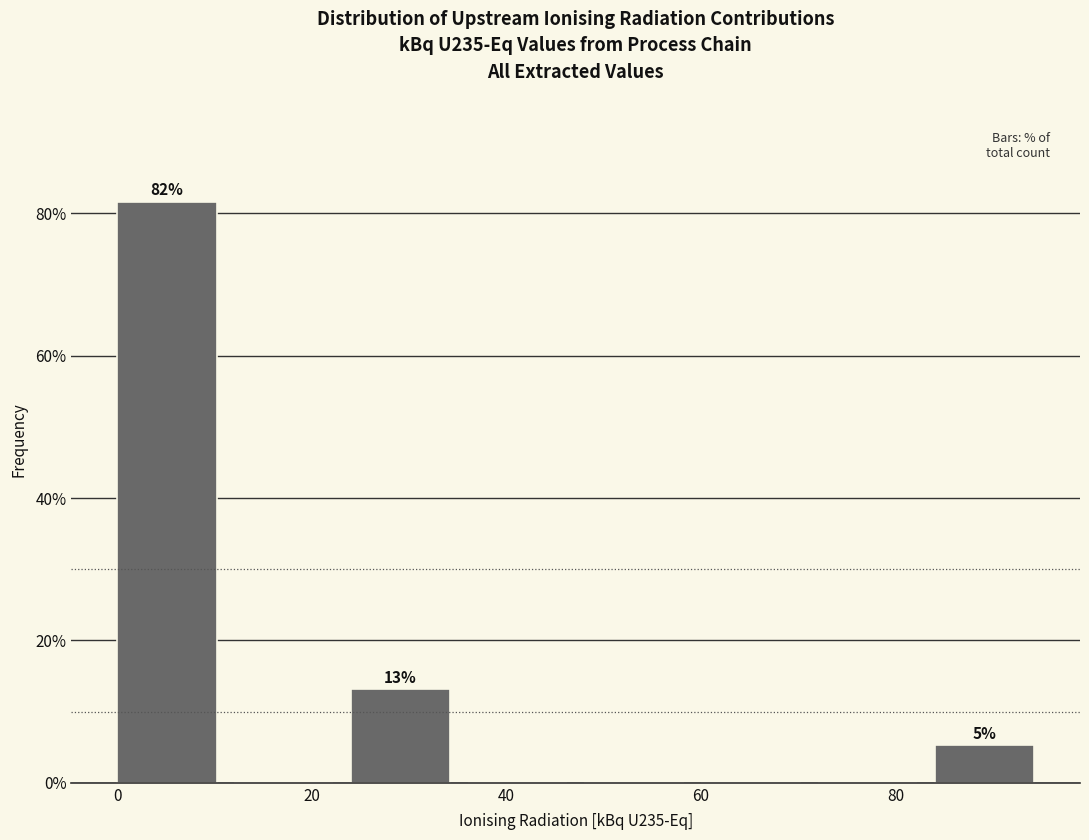

Over which range of the x-axis is the bar tallest?

0 to 12